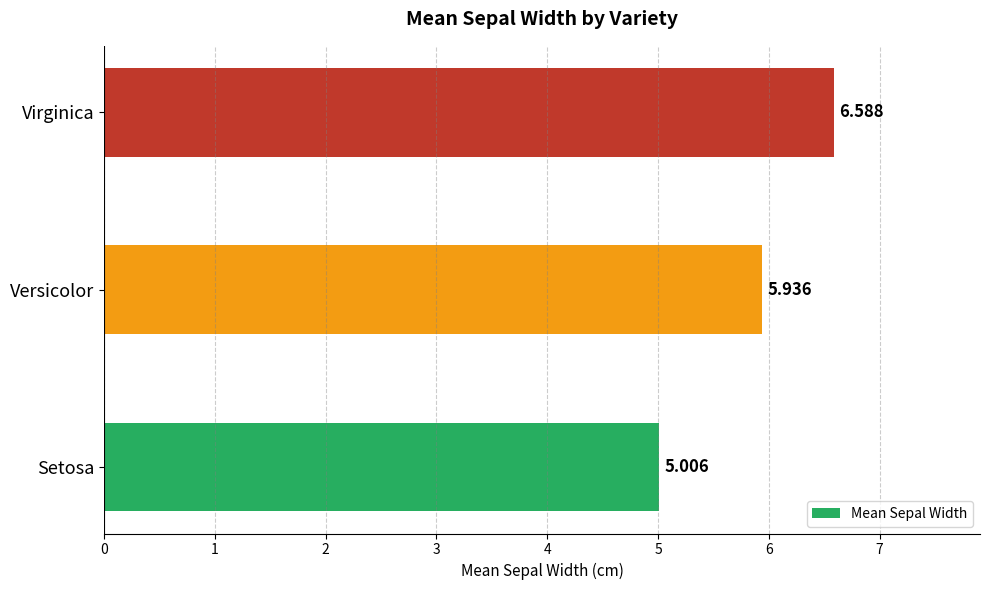

Which category has the lowest value across all series?

Setosa